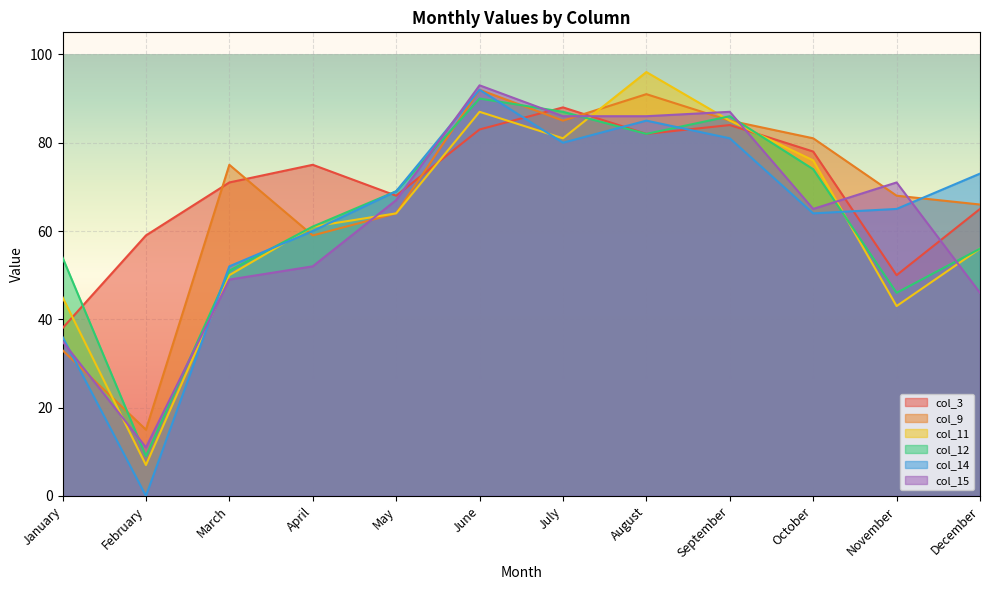

At which label does col_14 reach its minimum?

February